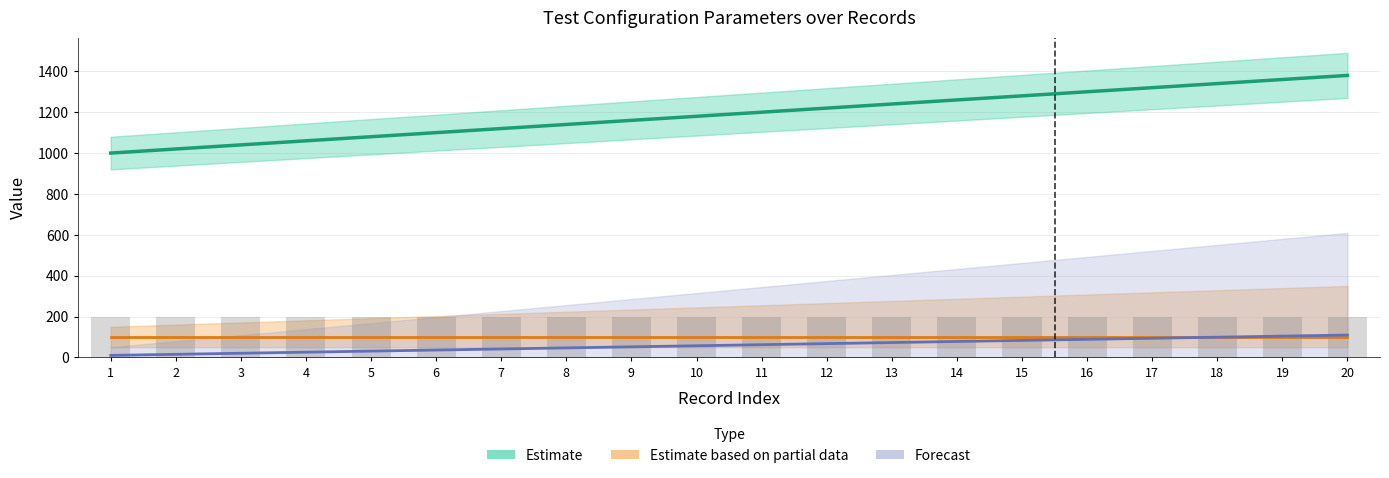

Which series changed the most between 4 and 15?

Estimate